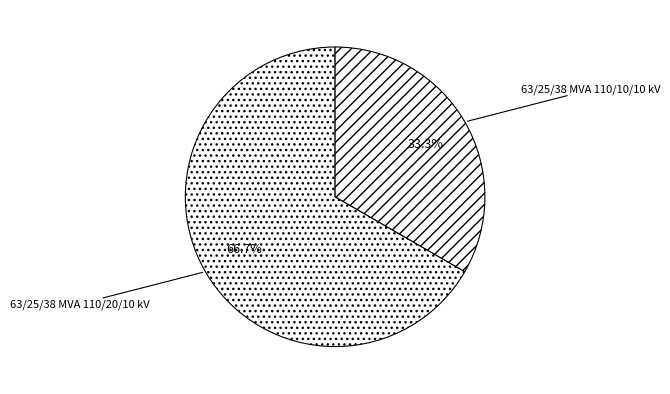

What percentage is the 63/25/38 MVA 110/20/10 kV slice, to the nearest percent?

67%